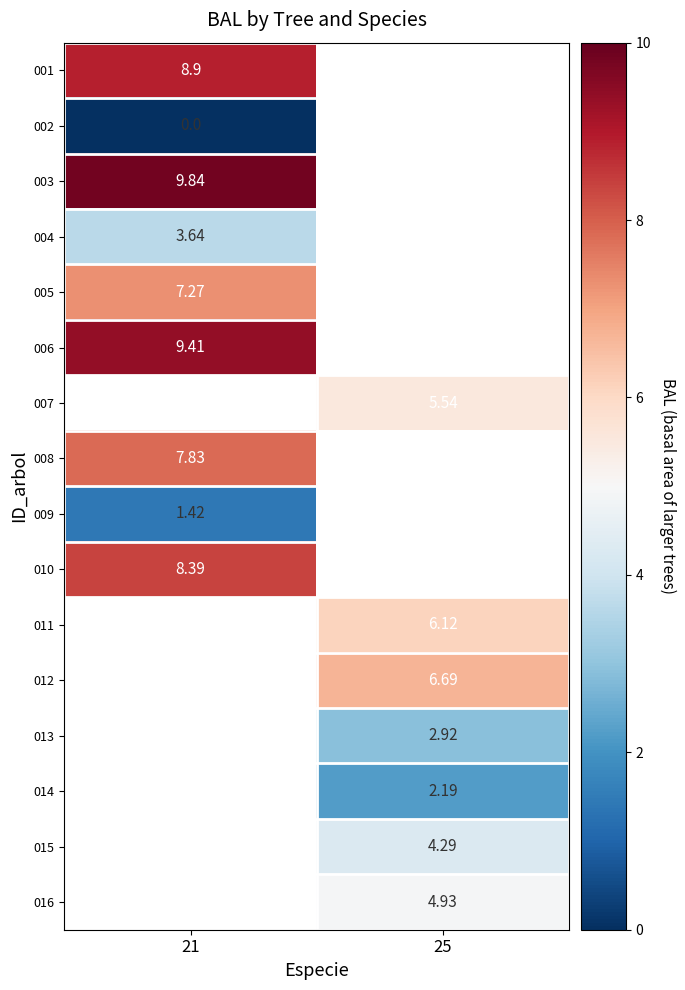

The value of 011 at 25 is 6.1. True or false?

True